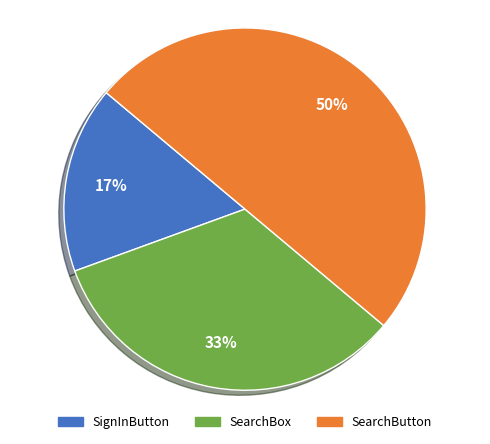

Rank the categories by value from highest to lowest.

SearchButton, SearchBox, SignInButton